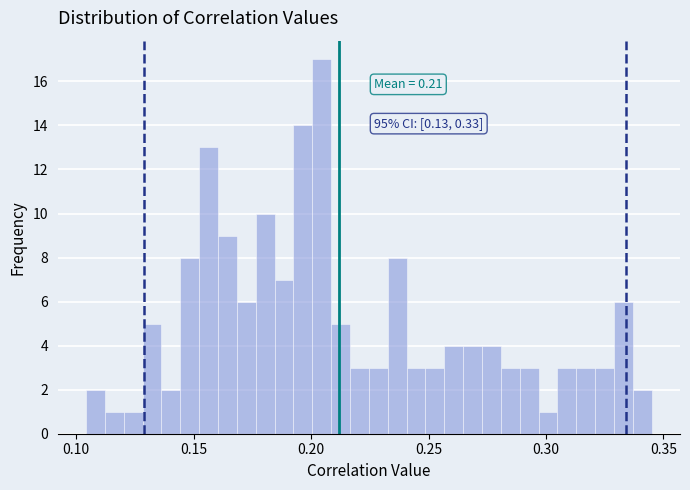

Read against the x-axis, roughly where is the centre of the tallest bar?

0.205